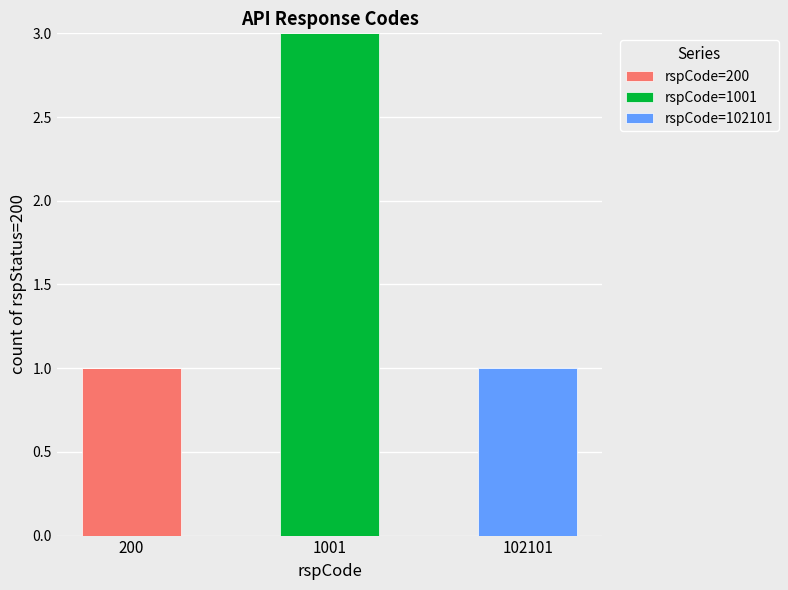

How many data points does each series have?

3